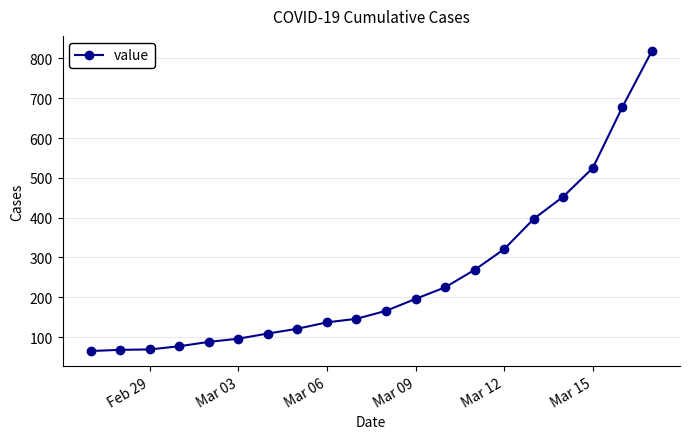

What is the average value?

251